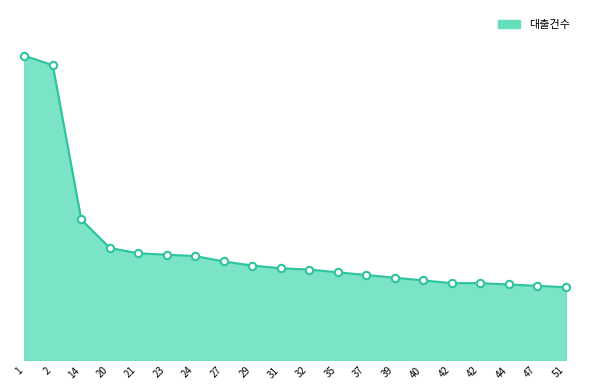

Does the chart have visible grid lines?

No